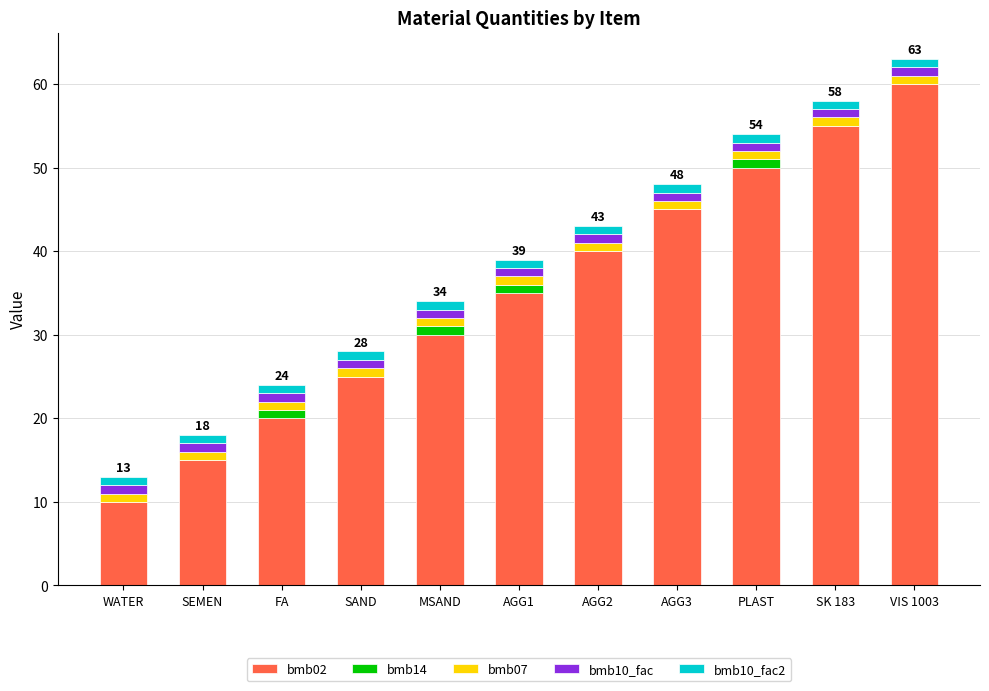

At which category is the sum across all series the highest?

VIS 1003